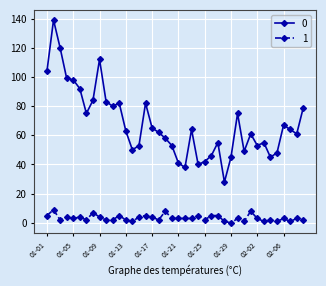

True or false: 1 has more than 2 points higher than both neighbors.

True